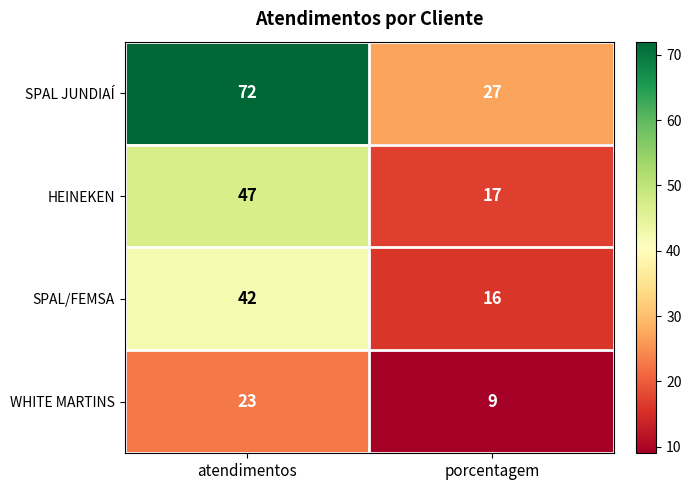

How many data points does each series have?

2